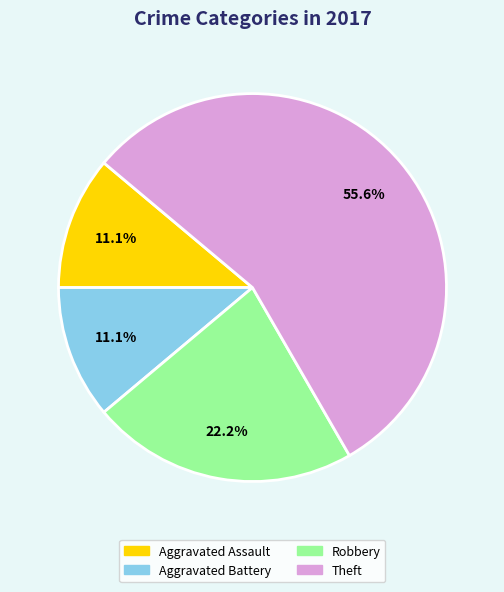

Which slice is the largest?

Theft